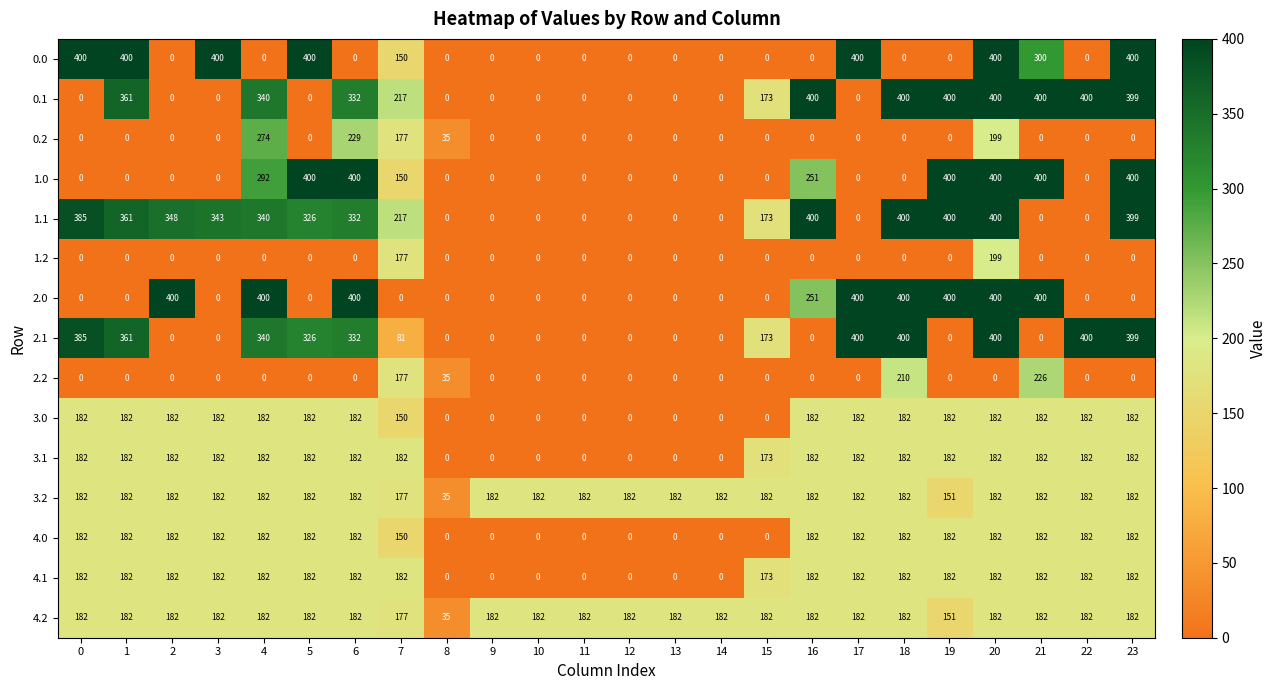

What is the sum of all 2.0 values?

3451